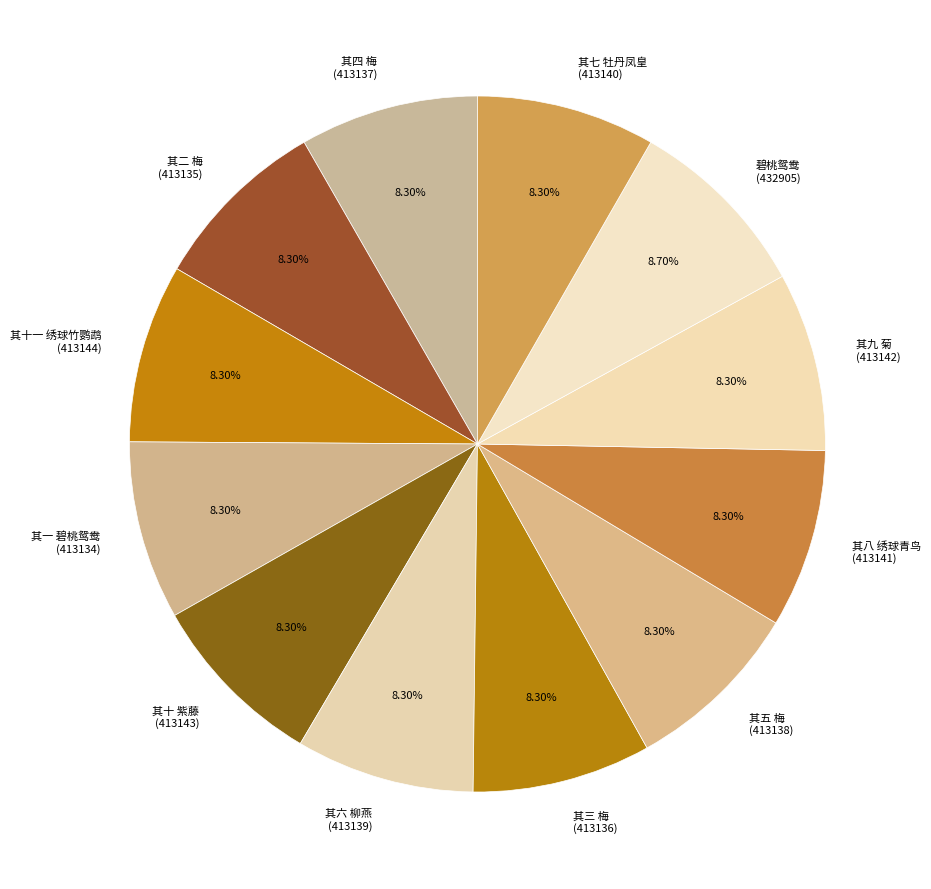

To the nearest percent, what is the combined percentage of 其五 梅 and 其三 梅?

17%